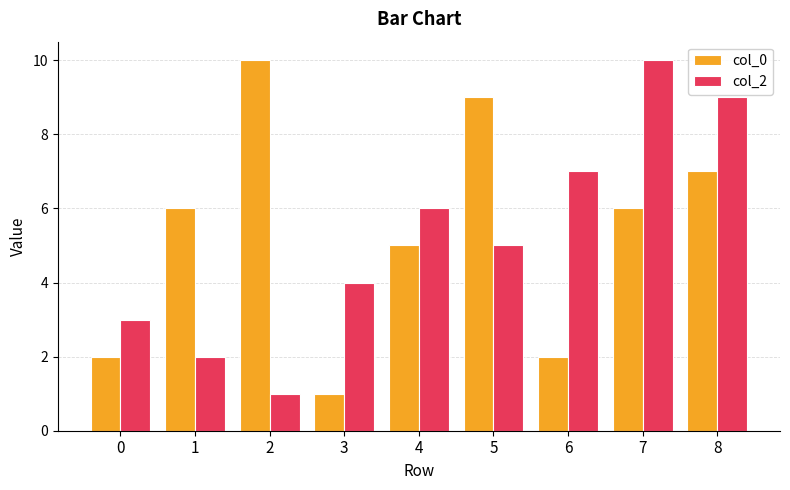

What is the difference between the col_2 values at 3 and 7?

6